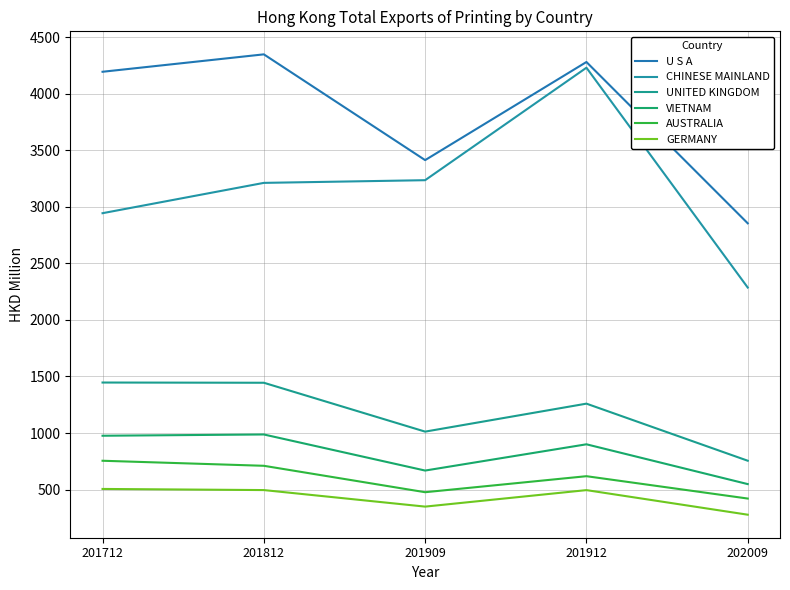

What are all the series names shown in the legend?

U S A, CHINESE MAINLAND, UNITED KINGDOM, VIETNAM, AUSTRALIA, GERMANY